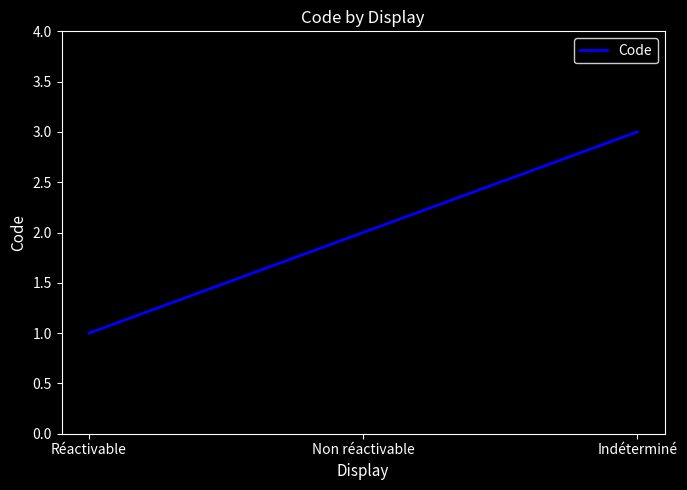

What is the maximum value shown in the chart?

3